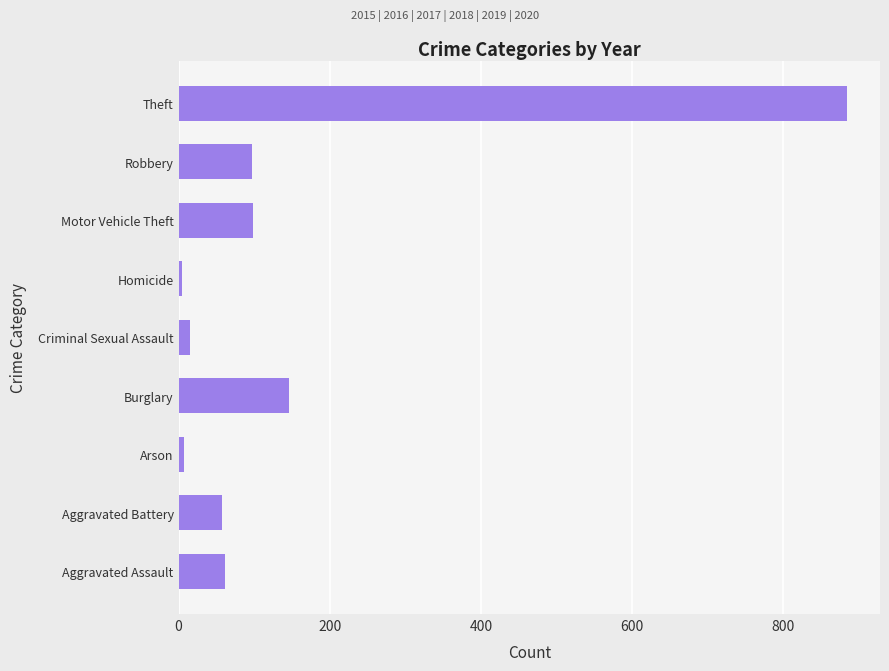

What is the difference between the values at Burglary and Theft?

738